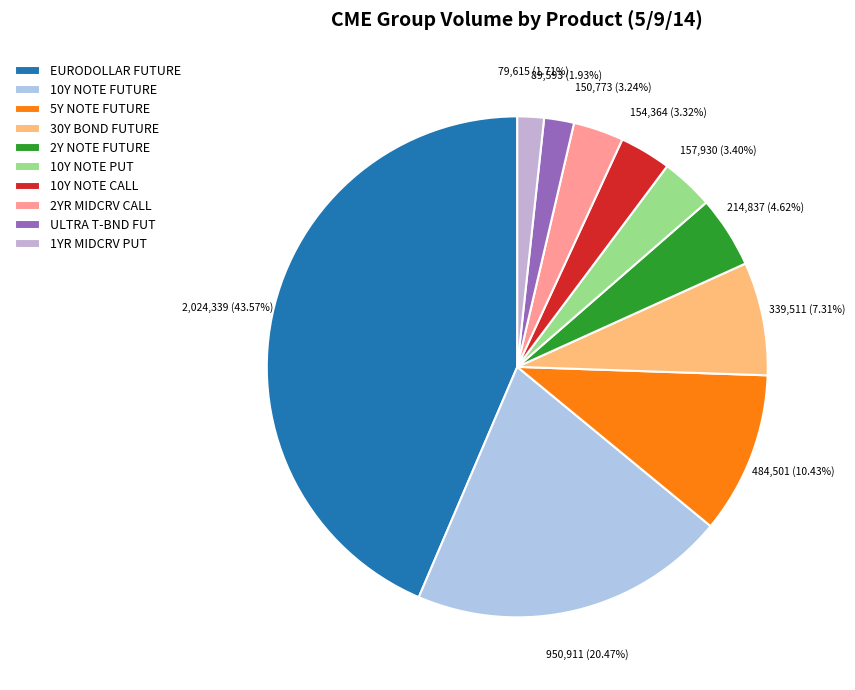

To the nearest percent, what is the difference between the largest and smallest slice percentages?

42%